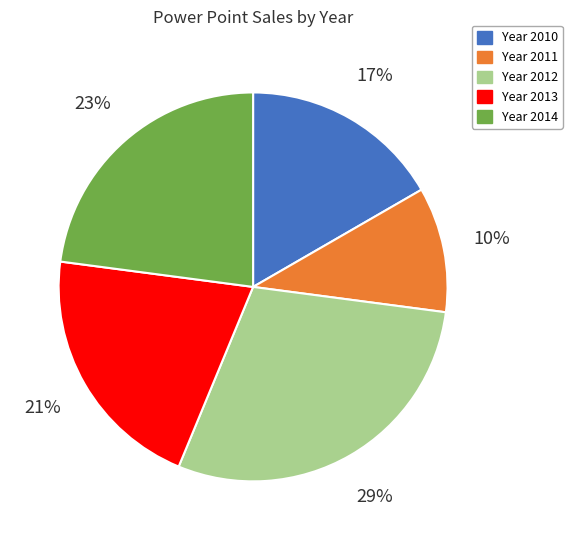

What is the ratio of the value at Year 2012 to the value at Year 2013?

1.4